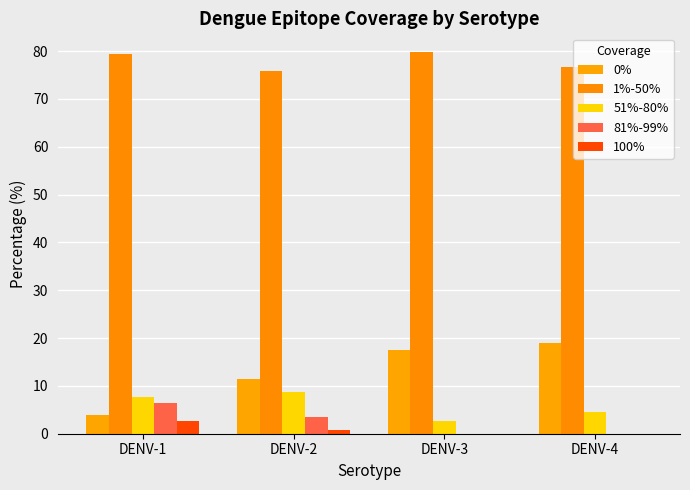

What is the sum of the 51%-80% values at DENV-4 and DENV-3?

7.1